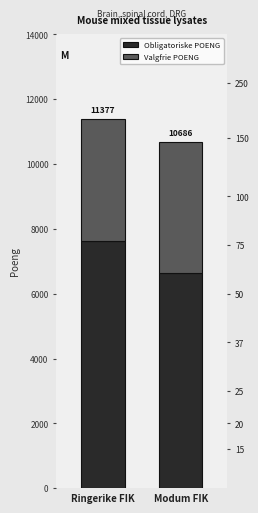

Reading left to right, extract all data points from this chart.

Obligatoriske POENG: Ringerike FIK=7624	Modum FIK=6629
Valgfrie POENG: Ringerike FIK=3753	Modum FIK=4057